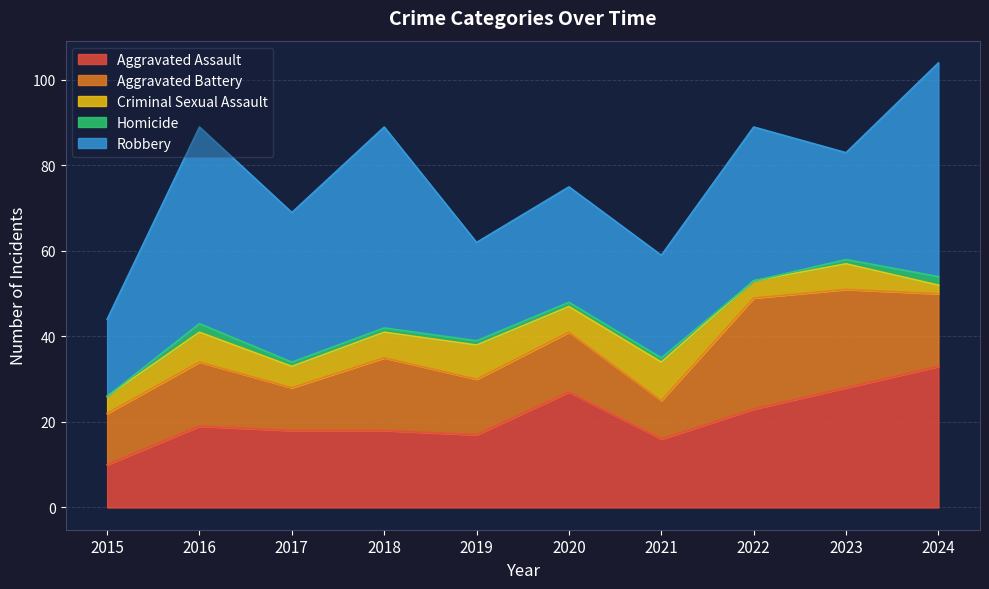

Rank the series by their maximum value, from highest to lowest.

Robbery, Aggravated Assault, Aggravated Battery, Criminal Sexual Assault, Homicide